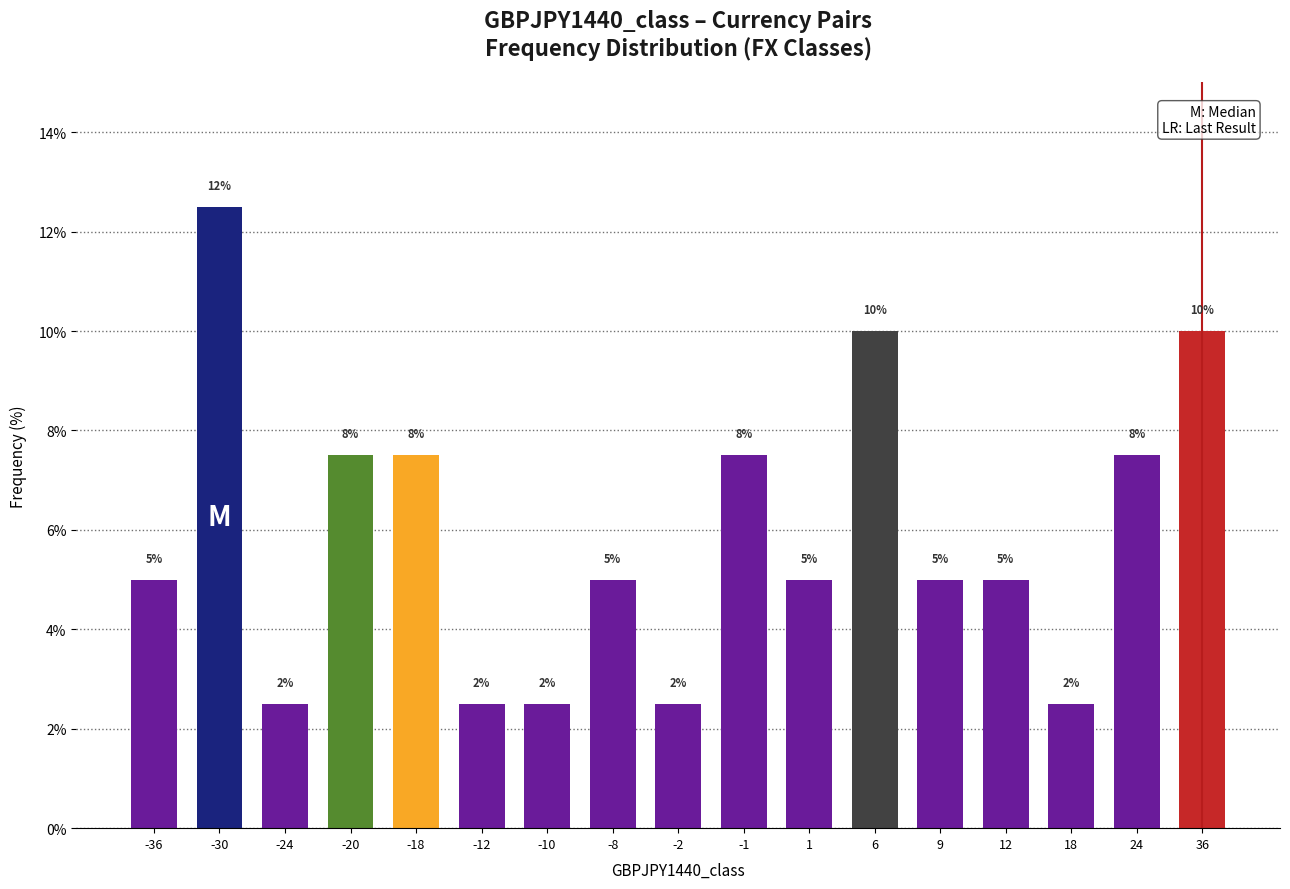

Is it true that the value at 1 is 5.0?

True